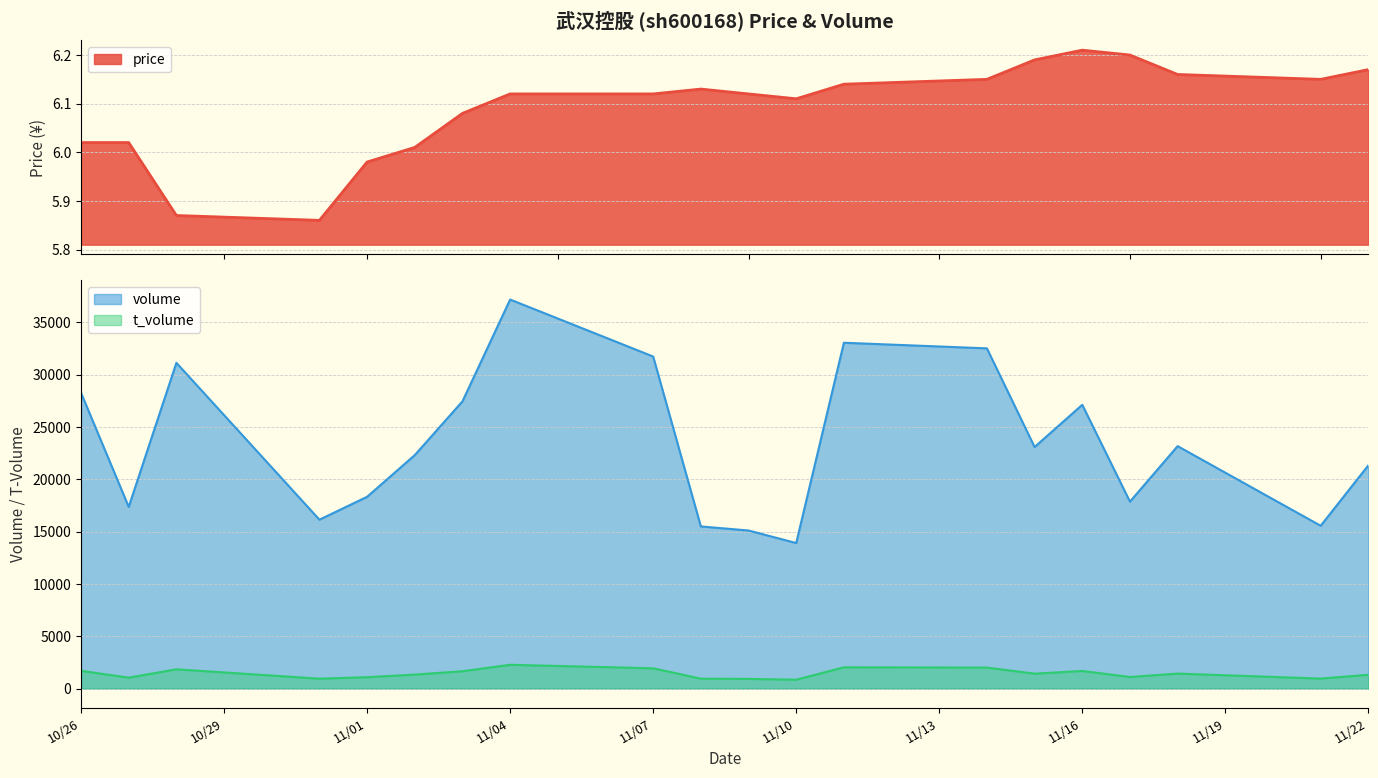

True or false: volume and price intersect in this chart.

False